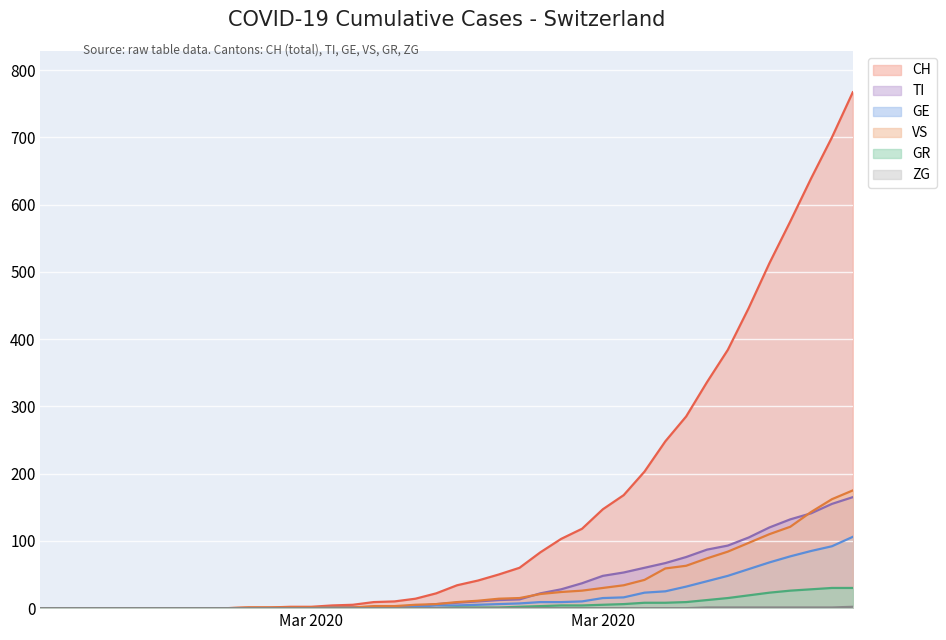

True or false: GR and GE cross at least once.

False